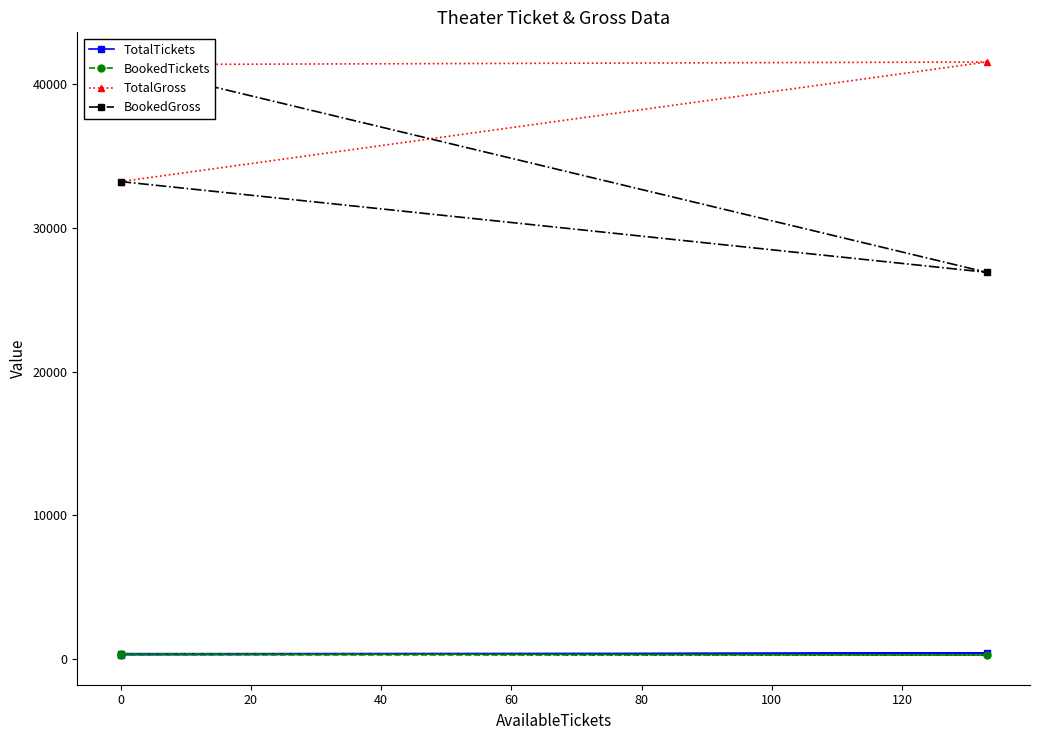

Between 0 and 20, which series saw the biggest shift?

BookedGross